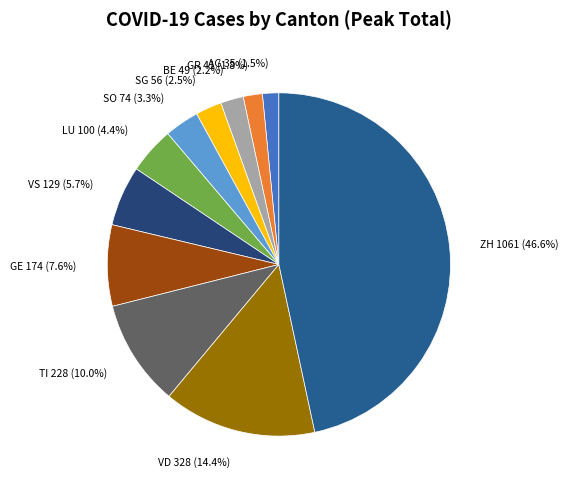

Count the number of slices in the pie.

11